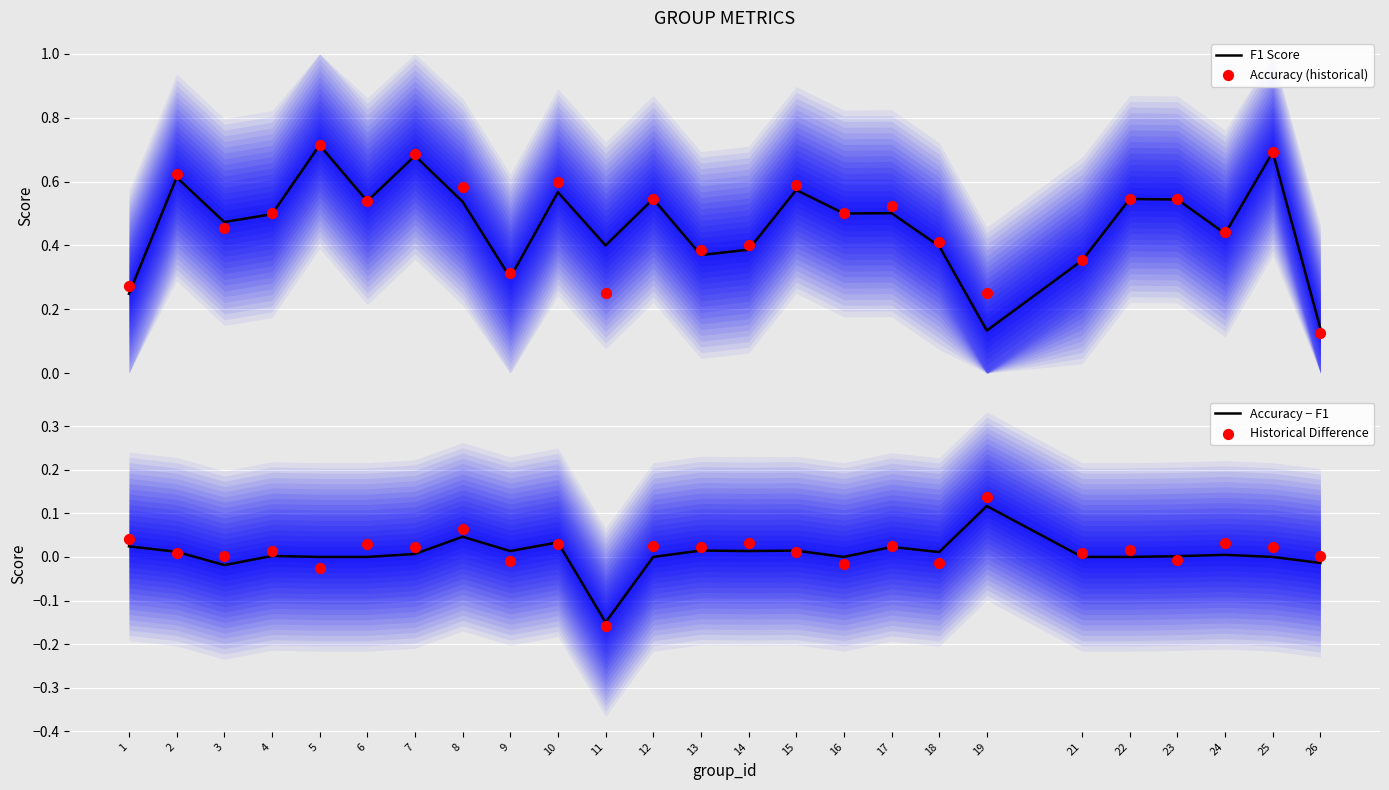

At how many categories does at least one series exceed 0?

25